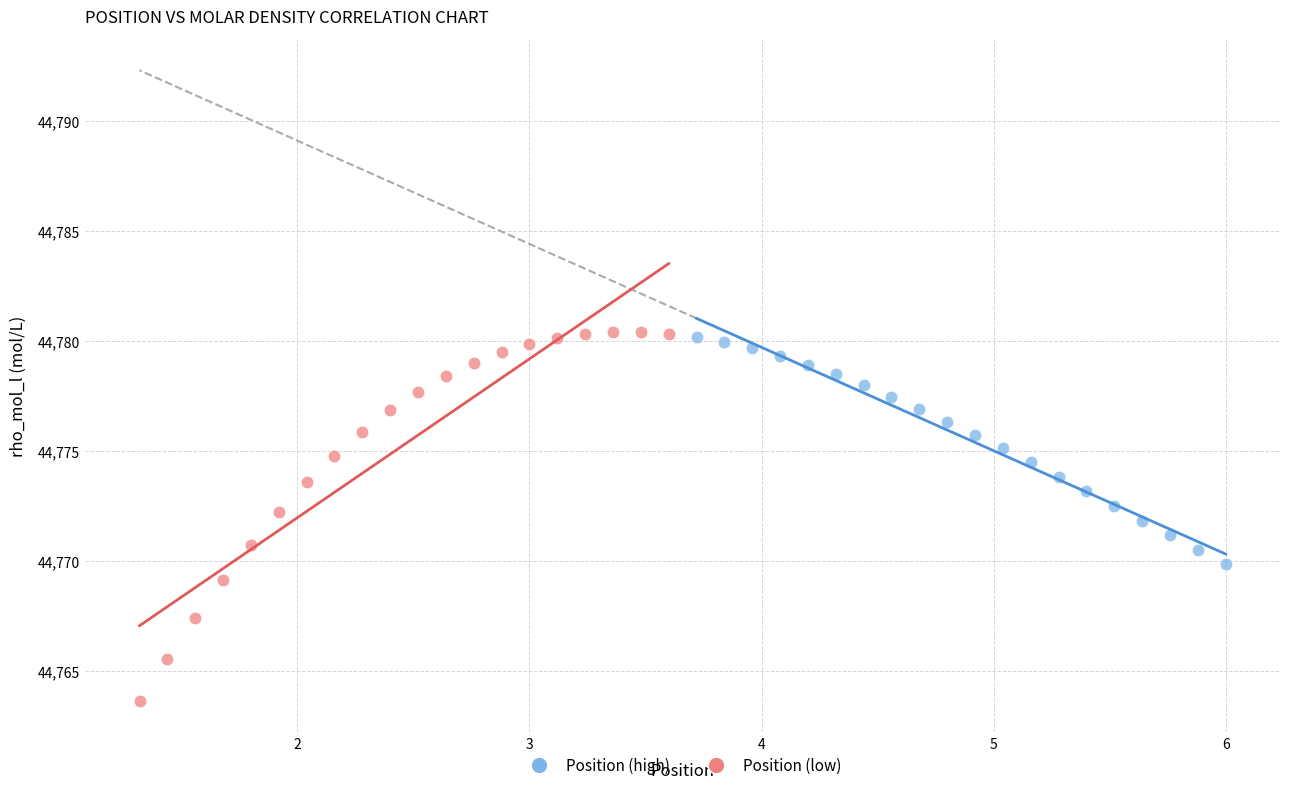

What are all the series names shown in the legend?

Position (high), Position (low)